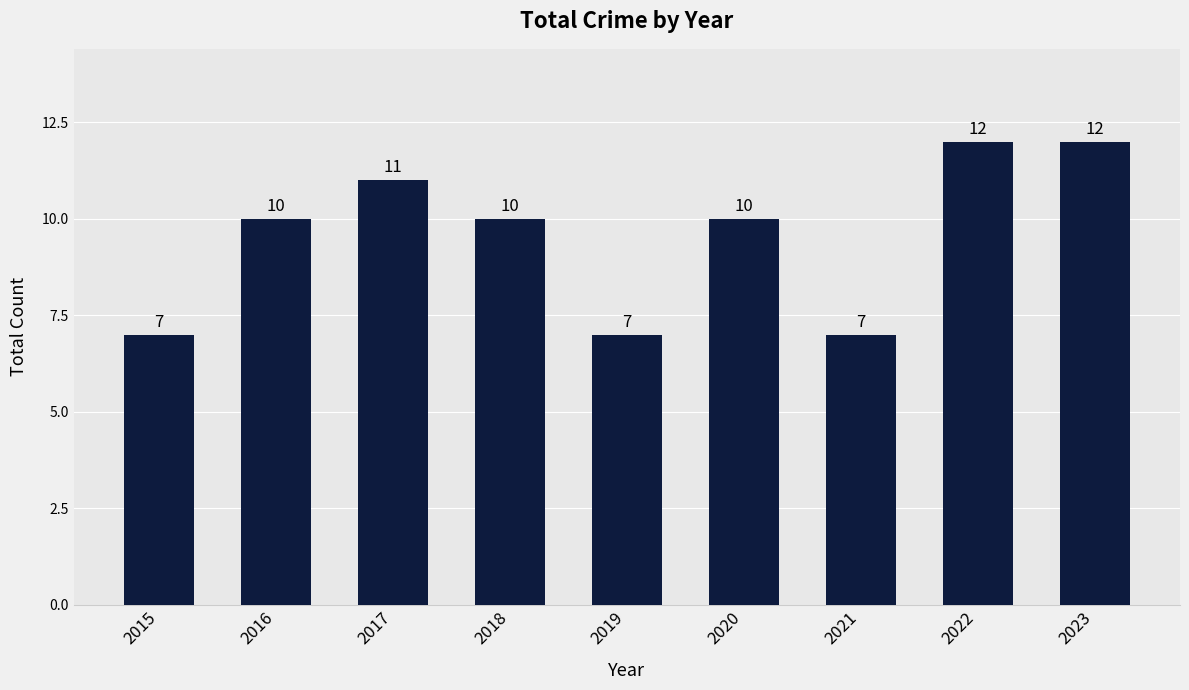

Reading left to right, list all the values displayed in this chart.

7	10	11	10	7	10	7	12	12